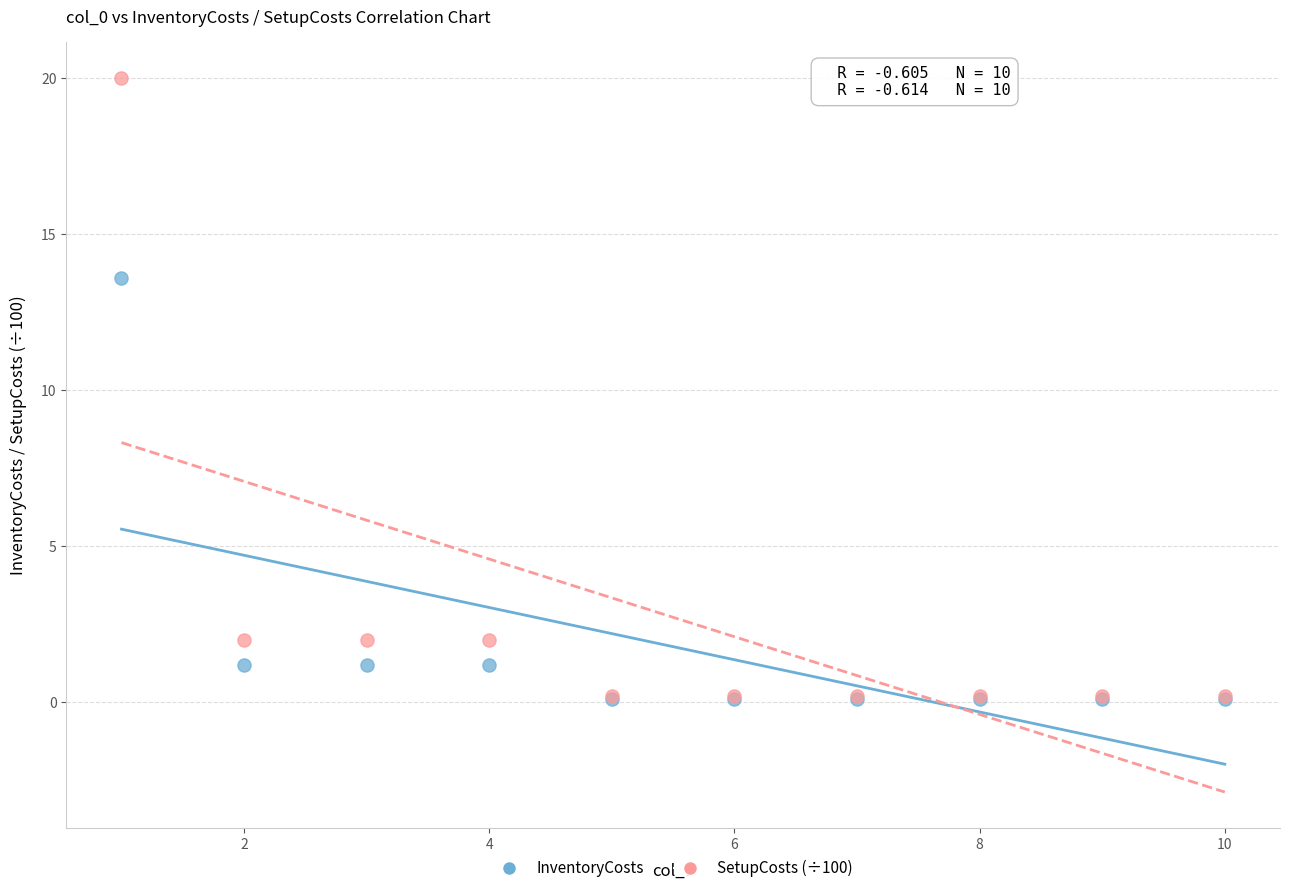

Which series has the largest Y range (max minus min)?

SetupCosts (÷100)